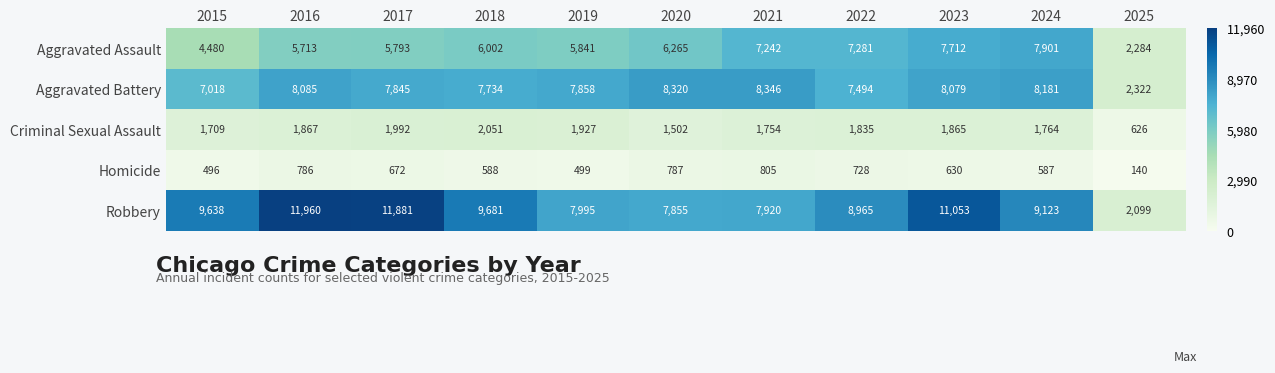

At 2023, list the series in order from smallest to largest.

Homicide, Criminal Sexual Assault, Aggravated Assault, Aggravated Battery, Robbery